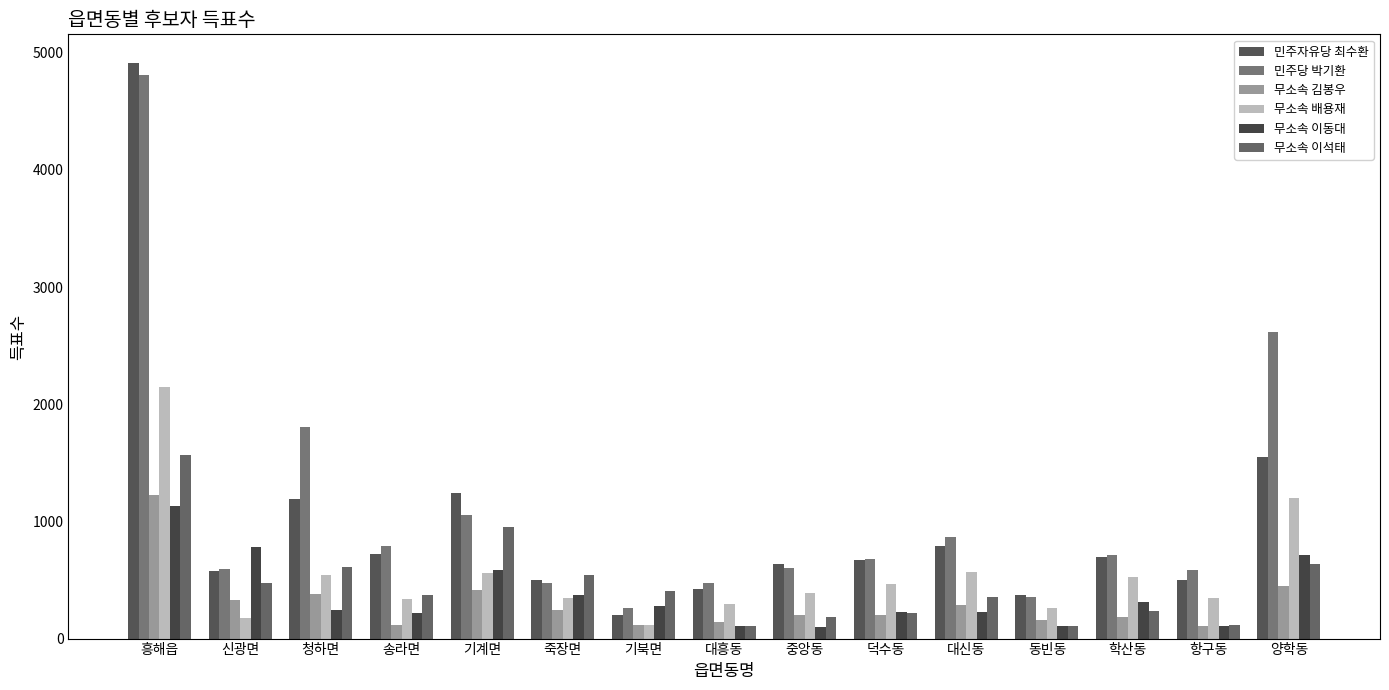

Which category has the highest value in the 무소속 이동대 series?

흥해읍